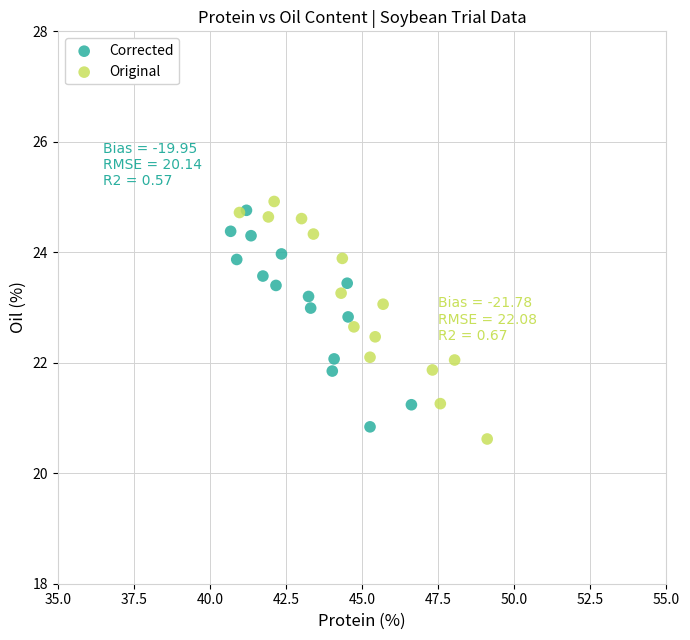

Which series contains the highest Y value?

Original